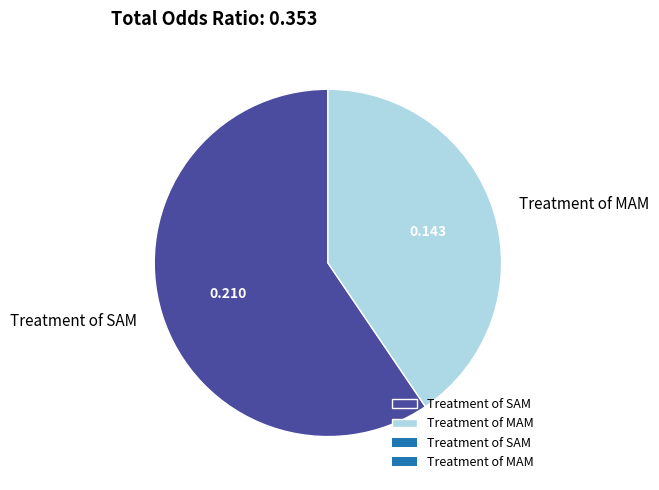

Rank the categories by value from highest to lowest.

Treatment of SAM, Treatment of MAM